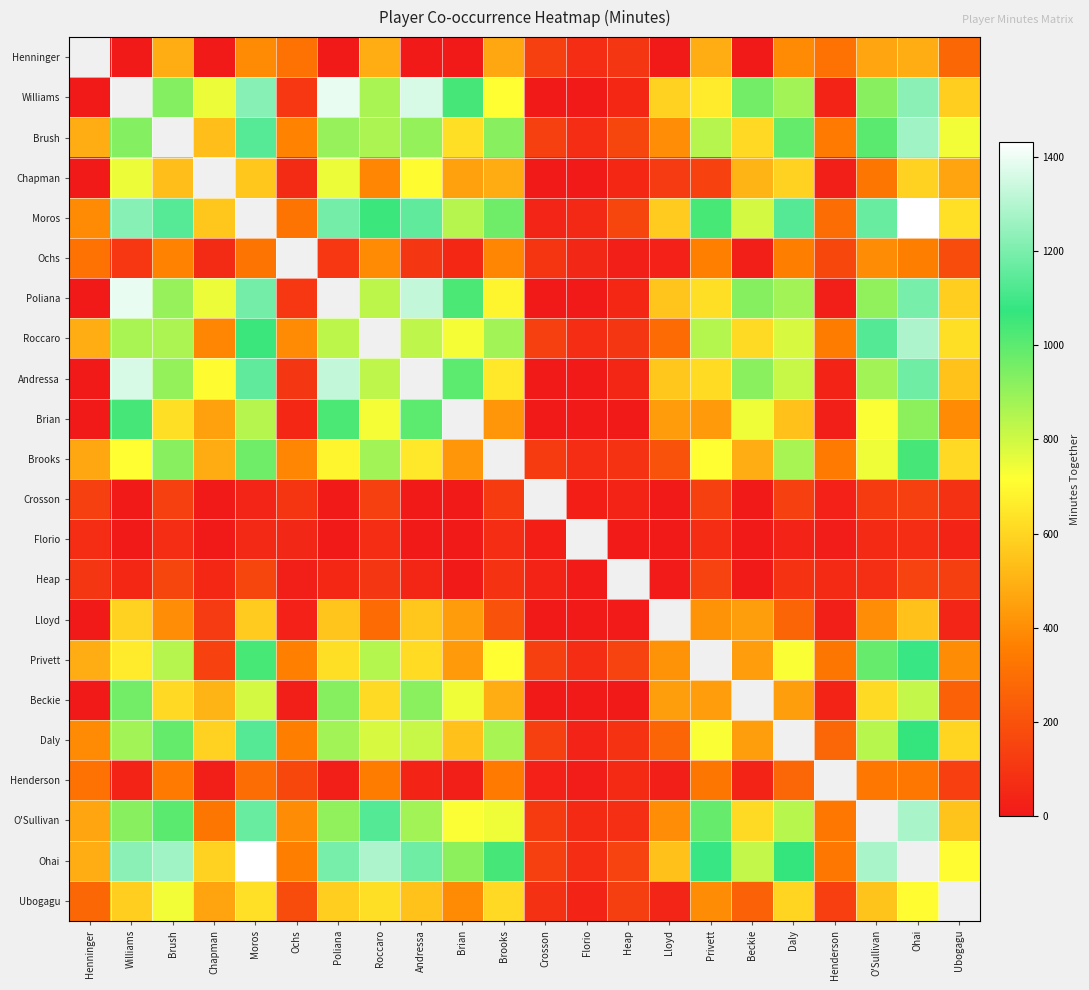

Which category has the highest value in the Roccaro series?

Ohai